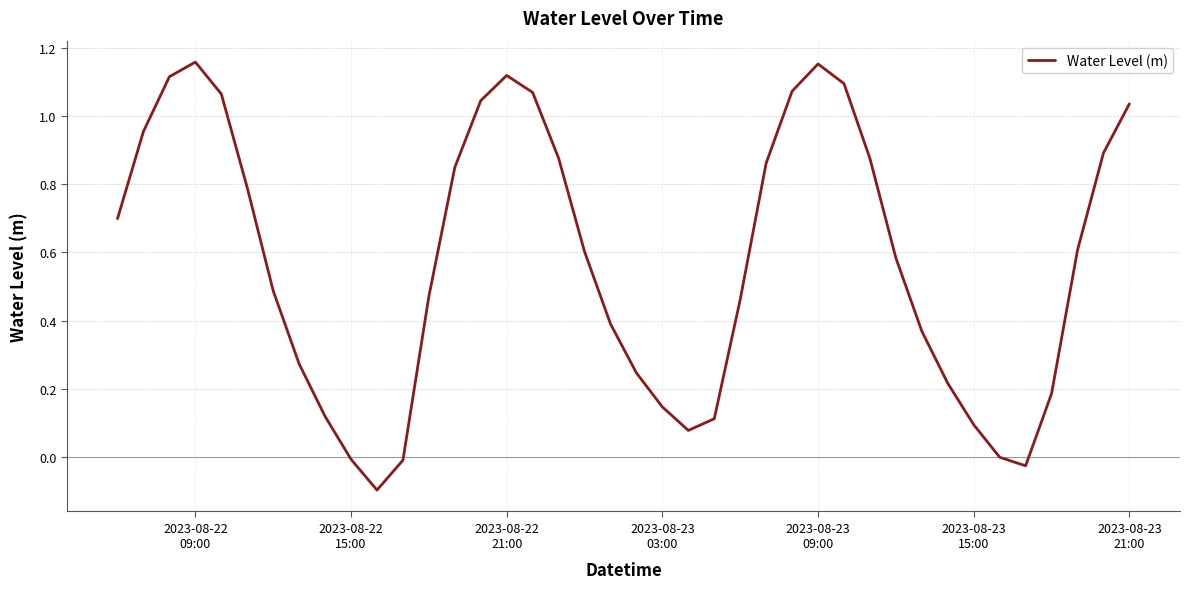

What is the difference between the maximum and minimum values?

1.3